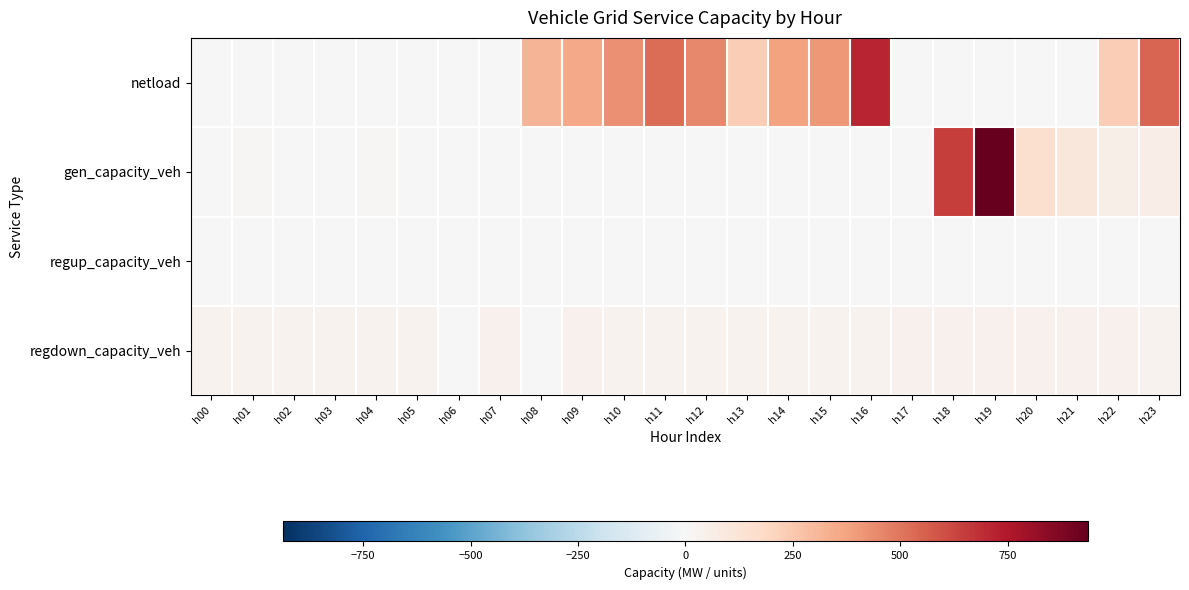

Reading left to right, extract all data points from this chart.

netload: h00=0.0	h01=0.0	h02=0.0	h03=0.0	h04=0.0	h05=0.0	h06=0.0	h07=0.0	h08=319.8	h09=352.6	h10=429.1	h11=523.5	h12=452.4	h13=228.4	h14=380.6	h15=408.3	h16=716.5	h17=0.0	h18=0.0	h19=0.0	h20=0.0	h21=0.0	h22=233.7	h23=548.5
gen_capacity_veh: h00=3.0	h01=12.0	h02=3.0	h03=0.0	h04=12.4	h05=0.0	h06=0.0	h07=0.0	h08=0.0	h09=0.0	h10=0.0	h11=0.0	h12=0.0	h13=0.0	h14=0.0	h15=0.0	h16=0.0	h17=0.0	h18=648.0	h19=937.7	h20=146.6	h21=104.6	h22=54.2	h23=60.4
regup_capacity_veh: h00=0.0	h01=0.0	h02=0.0	h03=0.0	h04=0.0	h05=0.0	h06=0.0	h07=0.0	h08=0.0	h09=0.0	h10=0.0	h11=0.0	h12=0.0	h13=0.0	h14=0.0	h15=0.0	h16=0.0	h17=0.0	h18=0.0	h19=0.0	h20=0.0	h21=0.0	h22=0.0	h23=0.0
regdown_capacity_veh: h00=34.9	h01=34.0	h02=33.9	h03=34.4	h04=35.2	h05=36.6	h06=0.0	h07=37.5	h08=0.0	h09=37.3	h10=35.7	h11=33.9	h12=32.9	h13=32.7	h14=33.2	h15=34.0	h16=35.7	h17=38.9	h18=42.2	h19=42.5	h20=41.3	h21=39.0	h22=36.8	h23=34.8